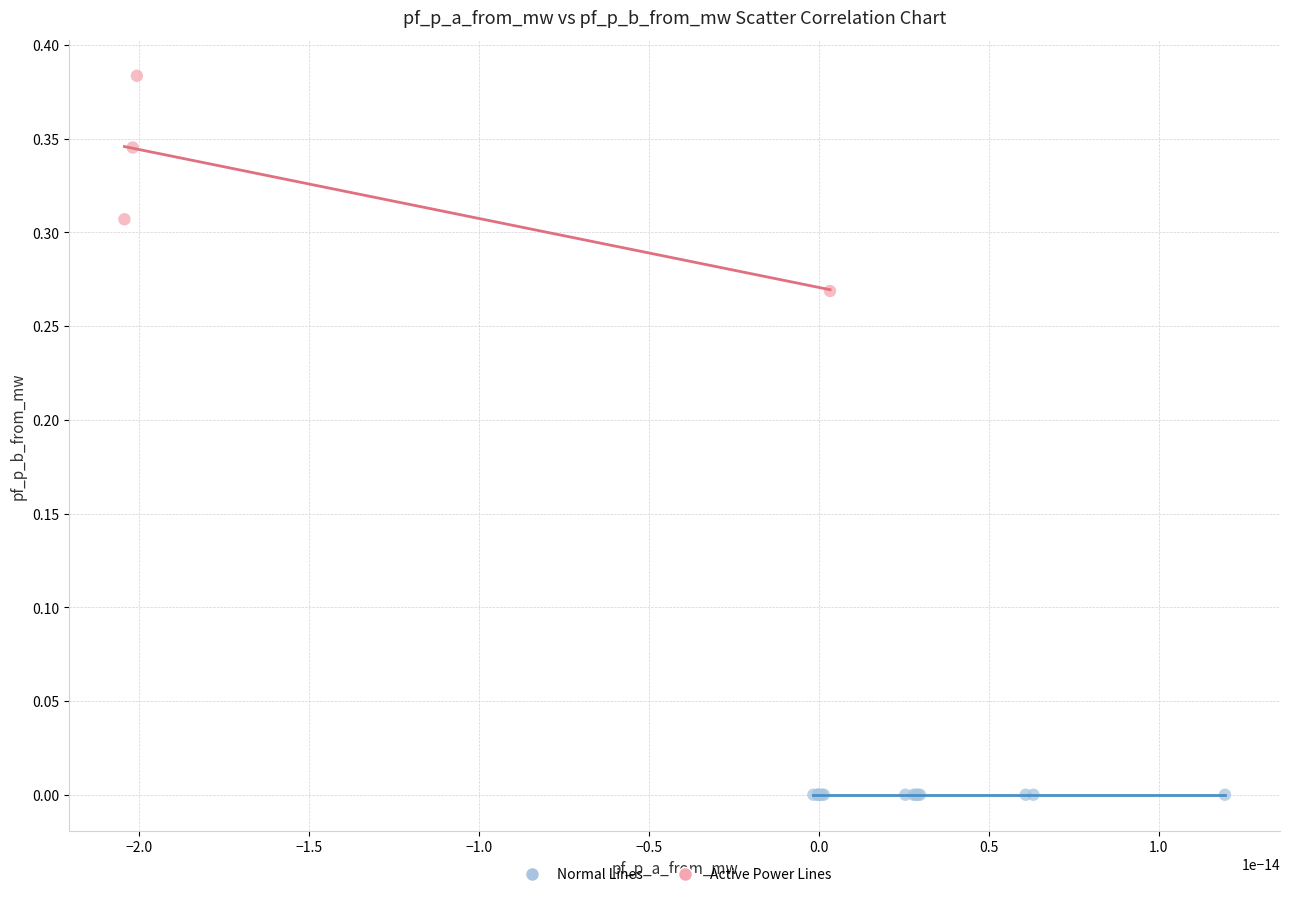

Which series reaches the maximum Y coordinate?

Active Power Lines